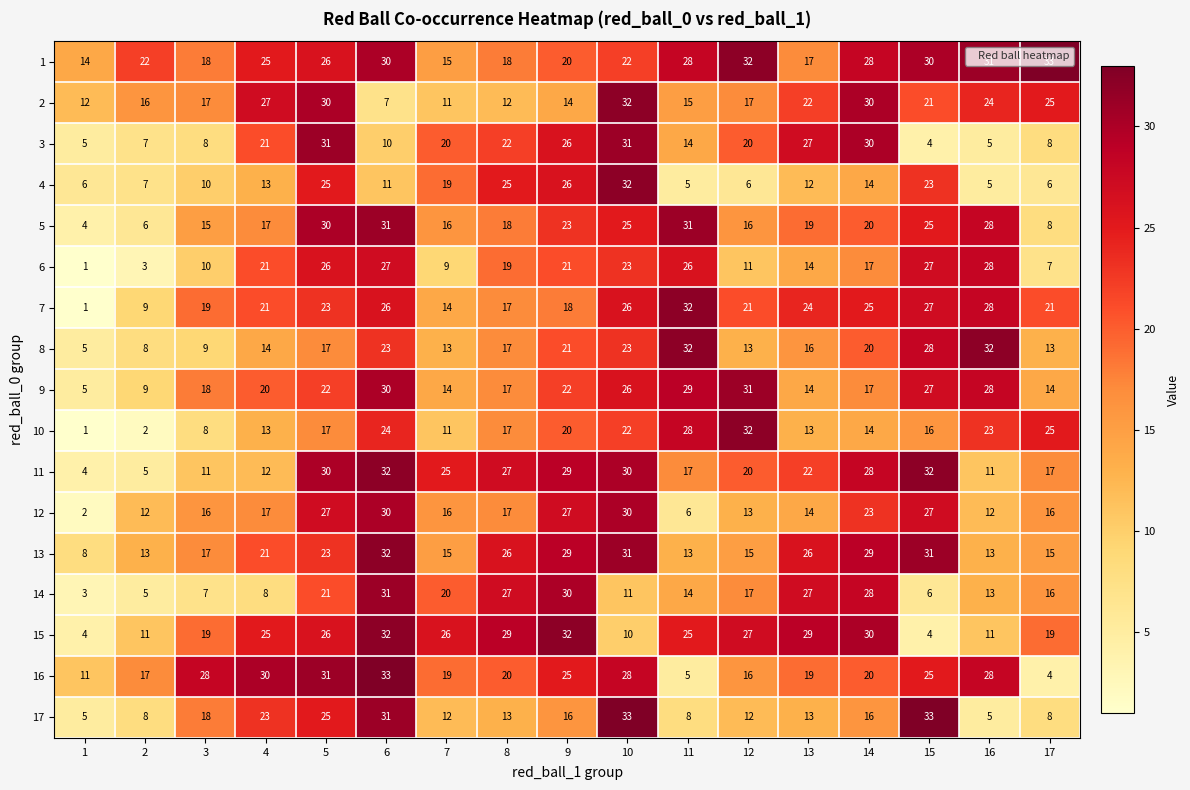

Which label corresponds to the smallest value in the chart?

1